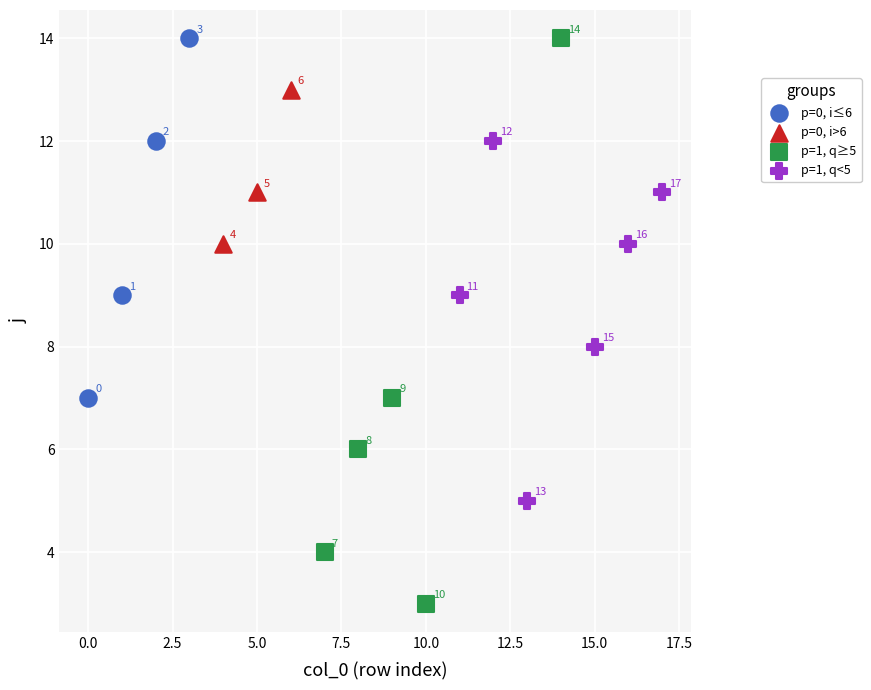

Which series has the widest spread of Y values?

p=1, q≥5